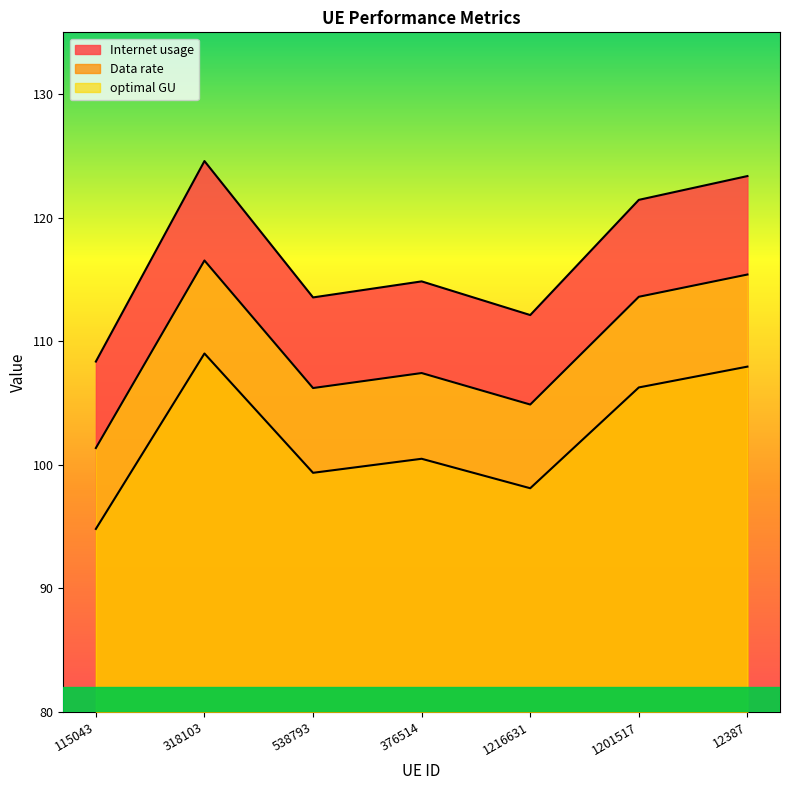

What is the greatest value displayed?

124.6